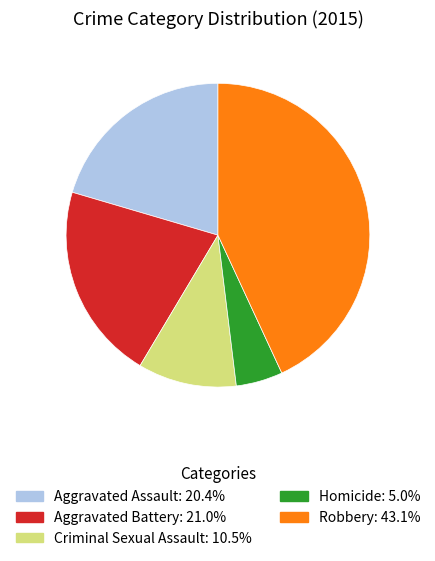

What is the ratio of the value at Aggravated Assault to the value at Criminal Sexual Assault?

1.9